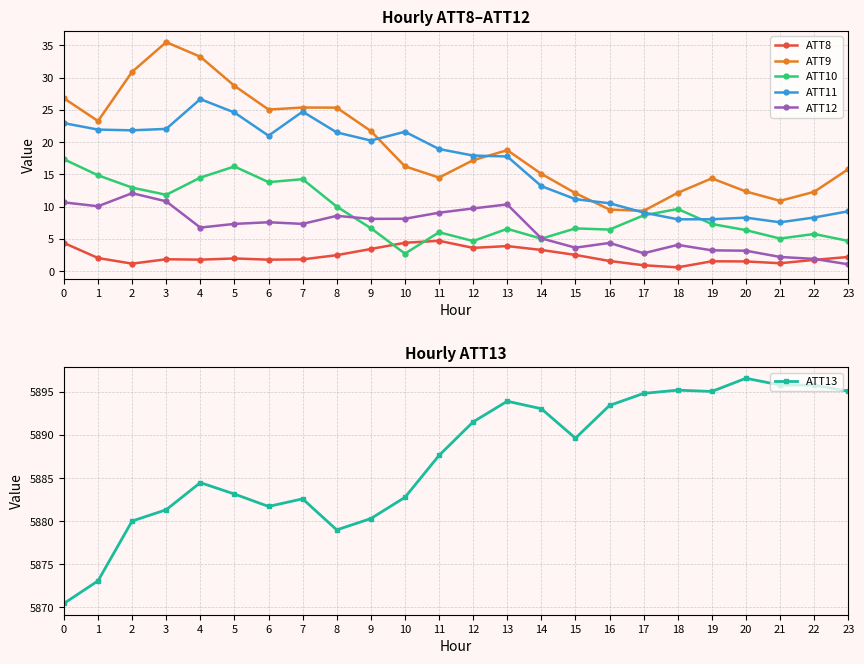

Reading right to left, transcribe all the data shown in this chart.

ATT8: 2.2	1.8	1.2	1.5	1.6	0.6	0.9	1.6	2.5	3.3	3.9	3.6	4.7	4.4	3.5	2.5	1.8	1.8	2.0	1.8	1.9	1.2	2.1	4.4
ATT9: 15.8	12.3	10.9	12.4	14.4	12.2	9.4	9.6	12.1	15.1	18.8	17.2	14.5	16.3	21.7	25.4	25.4	25.1	28.7	33.2	35.5	30.9	23.3	26.8
ATT10: 4.7	5.8	5.1	6.4	7.3	9.7	8.7	6.5	6.6	5.1	6.6	4.7	6.0	2.7	6.7	10.0	14.3	13.8	16.2	14.5	11.8	13.0	14.9	17.4
ATT11: 9.3	8.3	7.6	8.3	8.1	8.1	9.1	10.5	11.2	13.2	17.8	17.9	18.9	21.6	20.3	21.5	24.7	21.0	24.6	26.7	22.1	21.8	22.0	23.0
ATT12: 1.1	1.9	2.2	3.2	3.2	4.1	2.8	4.4	3.7	5.1	10.4	9.7	9.1	8.1	8.1	8.6	7.3	7.6	7.3	6.8	10.8	12.1	10.1	10.7
ATT13: 5895.1	5895.8	5895.8	5896.6	5895.1	5895.2	5894.8	5893.4	5889.6	5893.1	5893.9	5891.5	5887.6	5882.8	5880.3	5879.0	5882.6	5881.7	5883.1	5884.5	5881.3	5880.0	5873.1	5870.4